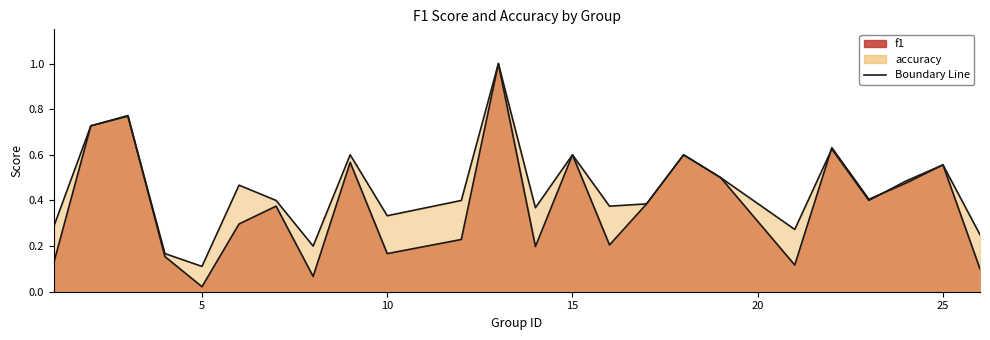

The f1 series shows 0.0 at 5. True or false?

False